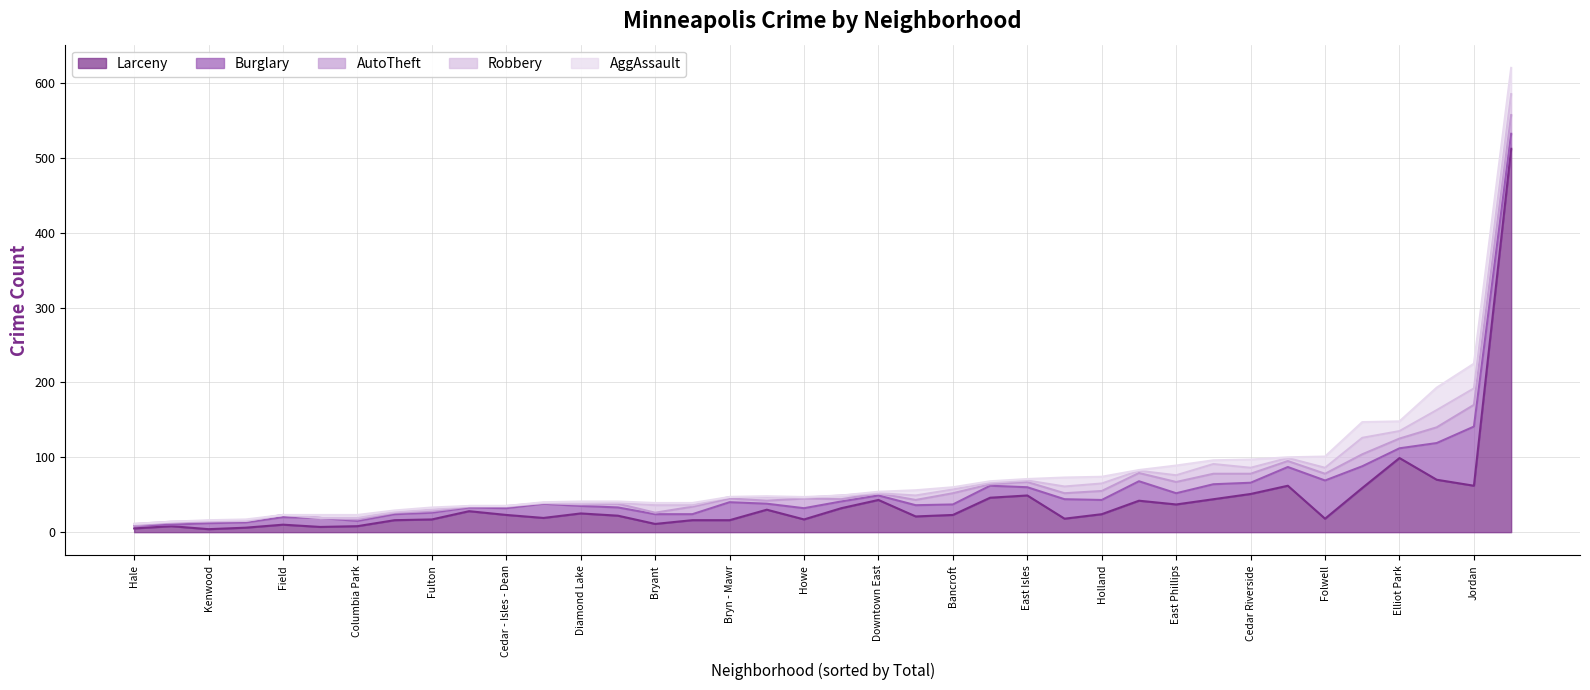

At which category does AggAssault reach its first local valley?

Bottineau